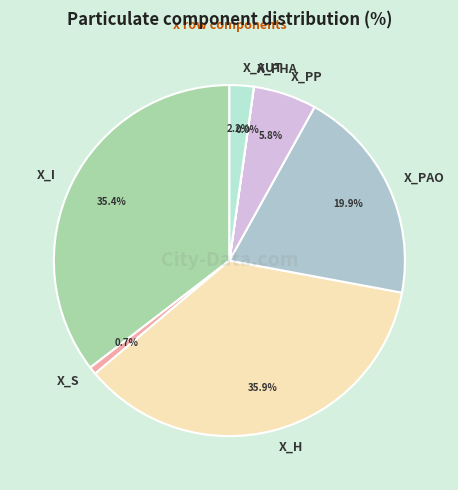

Which category has the biggest portion of the pie?

X_H